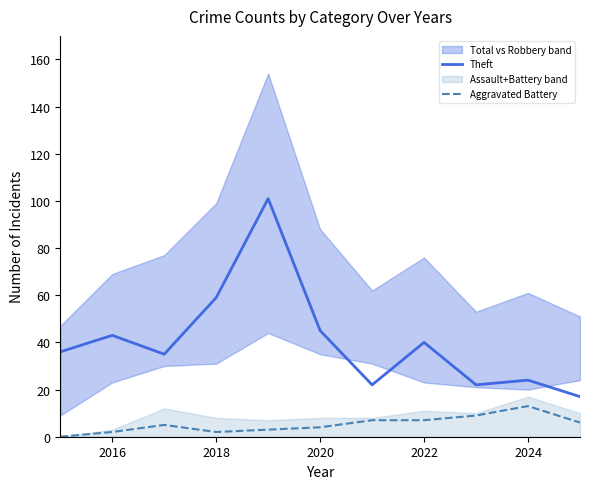

The Theft series shows 69 at 2020. True or false?

False